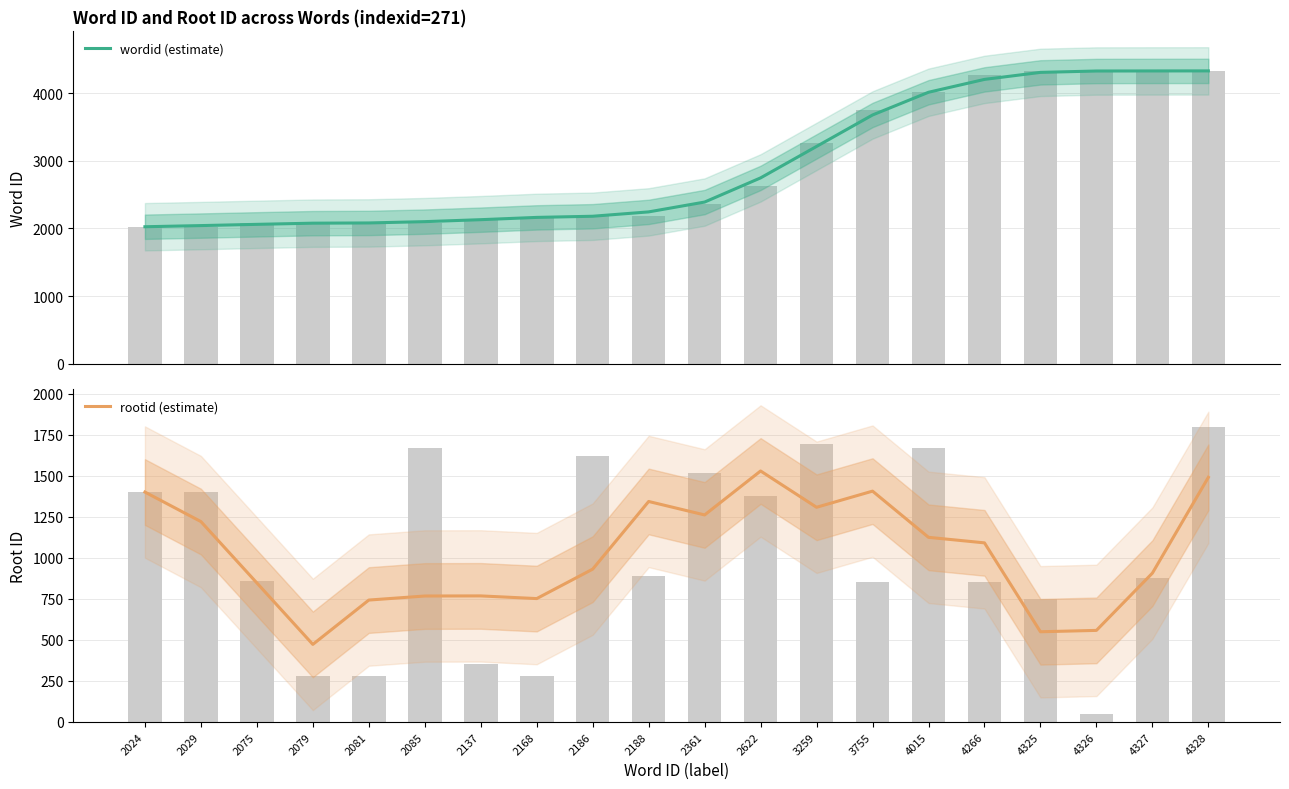

Reading left to right, transcribe all the data shown in this chart.

wordid (estimate): 2025.7	2042.7	2061.0	2078.3	2081.7	2101.0	2130.0	2163.7	2180.7	2245.0	2390.3	2747.3	3212.0	3676.3	4012.0	4202.0	4305.7	4326.0	4327.0	4327.7
rootid (estimate): 1400.0	1220.3	846.7	472.3	742.3	767.0	767.7	751.3	930.7	1342.7	1260.7	1528.3	1307.3	1405.7	1124.3	1090.7	549.3	557.7	906.3	1489.7